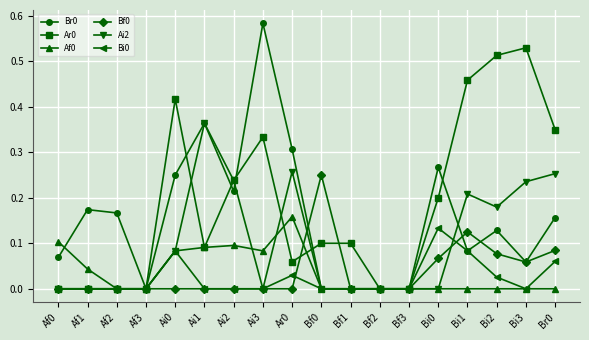

What is the label of the 13th point from the left?

Bf3